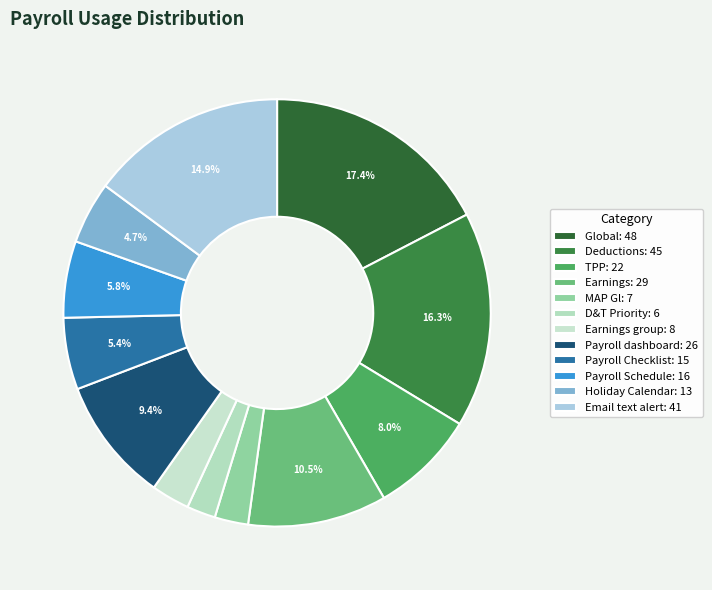

How many segments does this pie chart have?

12